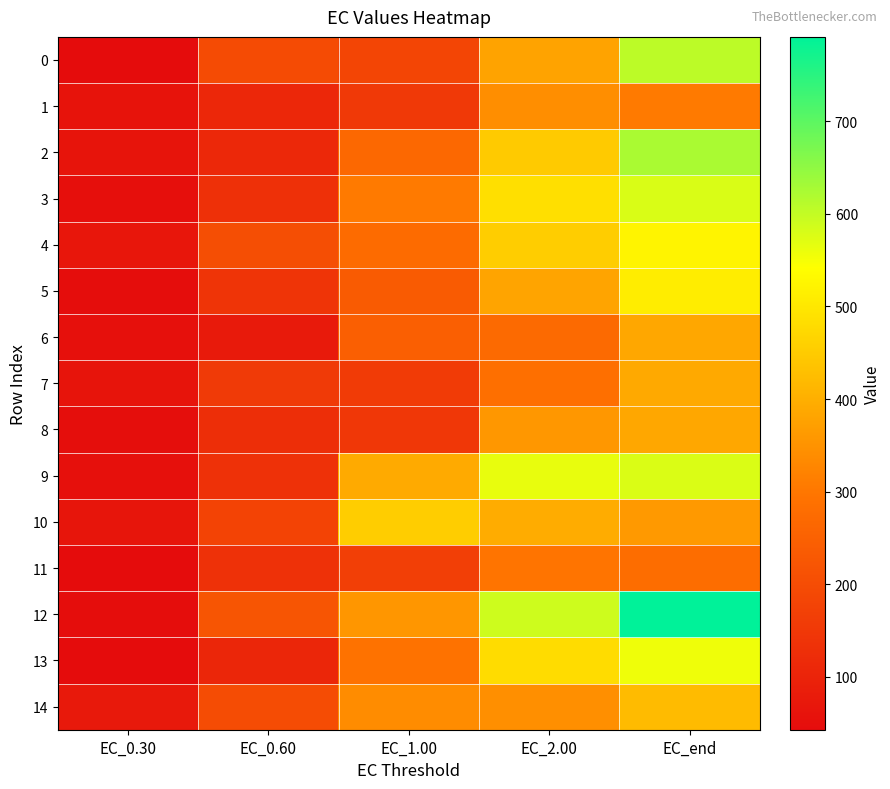

Reading right to left, what are all the values shown in this chart?

0: EC_end=606.7	EC_2.00=379.2	EC_1.00=180.6	EC_0.60=195.3	EC_0.30=44.1
1: EC_end=306.9	EC_2.00=341.3	EC_1.00=152.2	EC_0.60=107.9	EC_0.30=59.3
2: EC_end=623.3	EC_2.00=448.1	EC_1.00=268.3	EC_0.60=110.9	EC_0.30=62.6
3: EC_end=578.9	EC_2.00=486.8	EC_1.00=307.2	EC_0.60=131.3	EC_0.30=50.4
4: EC_end=522.8	EC_2.00=454.2	EC_1.00=275.8	EC_0.60=203.7	EC_0.30=68.7
5: EC_end=509.9	EC_2.00=381.7	EC_1.00=236.9	EC_0.60=139.8	EC_0.30=45.1
6: EC_end=385.1	EC_2.00=271.3	EC_1.00=246.8	EC_0.60=77.6	EC_0.30=53.7
7: EC_end=389.4	EC_2.00=284.9	EC_1.00=156.9	EC_0.60=155.0	EC_0.30=62.2
8: EC_end=385.9	EC_2.00=357.5	EC_1.00=149.0	EC_0.60=125.2	EC_0.30=48.4
9: EC_end=577.5	EC_2.00=564.0	EC_1.00=391.1	EC_0.60=134.2	EC_0.30=52.6
10: EC_end=360.3	EC_2.00=394.6	EC_1.00=454.8	EC_0.60=177.4	EC_0.30=64.4
11: EC_end=279.5	EC_2.00=296.0	EC_1.00=165.9	EC_0.60=134.4	EC_0.30=44.2
12: EC_end=791.2	EC_2.00=590.5	EC_1.00=355.9	EC_0.60=221.0	EC_0.30=44.8
13: EC_end=556.5	EC_2.00=480.7	EC_1.00=292.3	EC_0.60=106.3	EC_0.30=42.8
14: EC_end=421.9	EC_2.00=343.6	EC_1.00=337.7	EC_0.60=200.0	EC_0.30=73.8